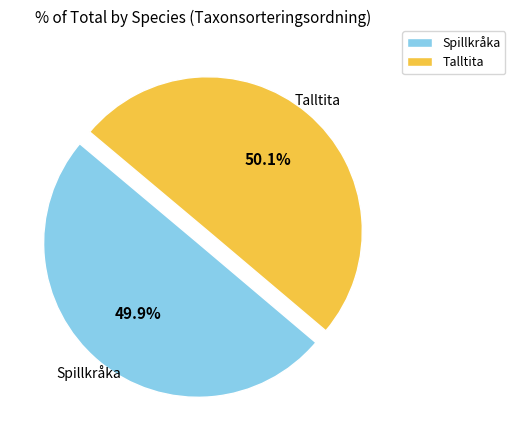

What percentage is the Talltita slice, to the nearest percent?

50%